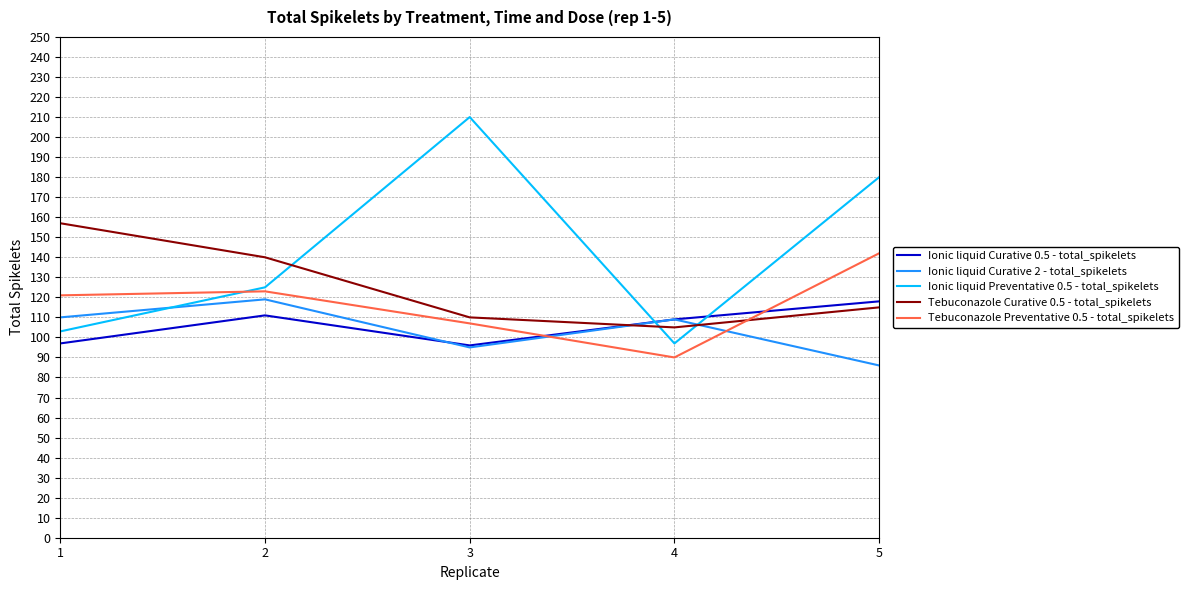

At which category does Ionic liquid Preventative 0.5 - total_spikelets reach its first local peak?

3